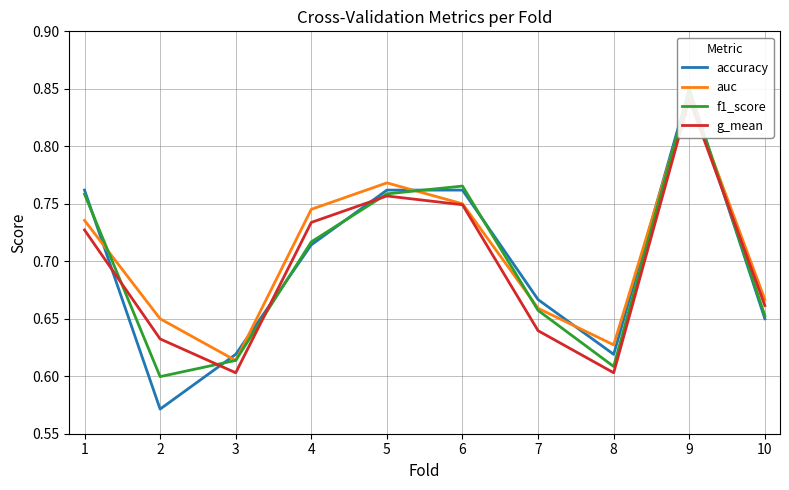

Rank the categories by accuracy value from highest to lowest.

9, 1, 5, 6, 4, 7, 10, 3, 8, 2